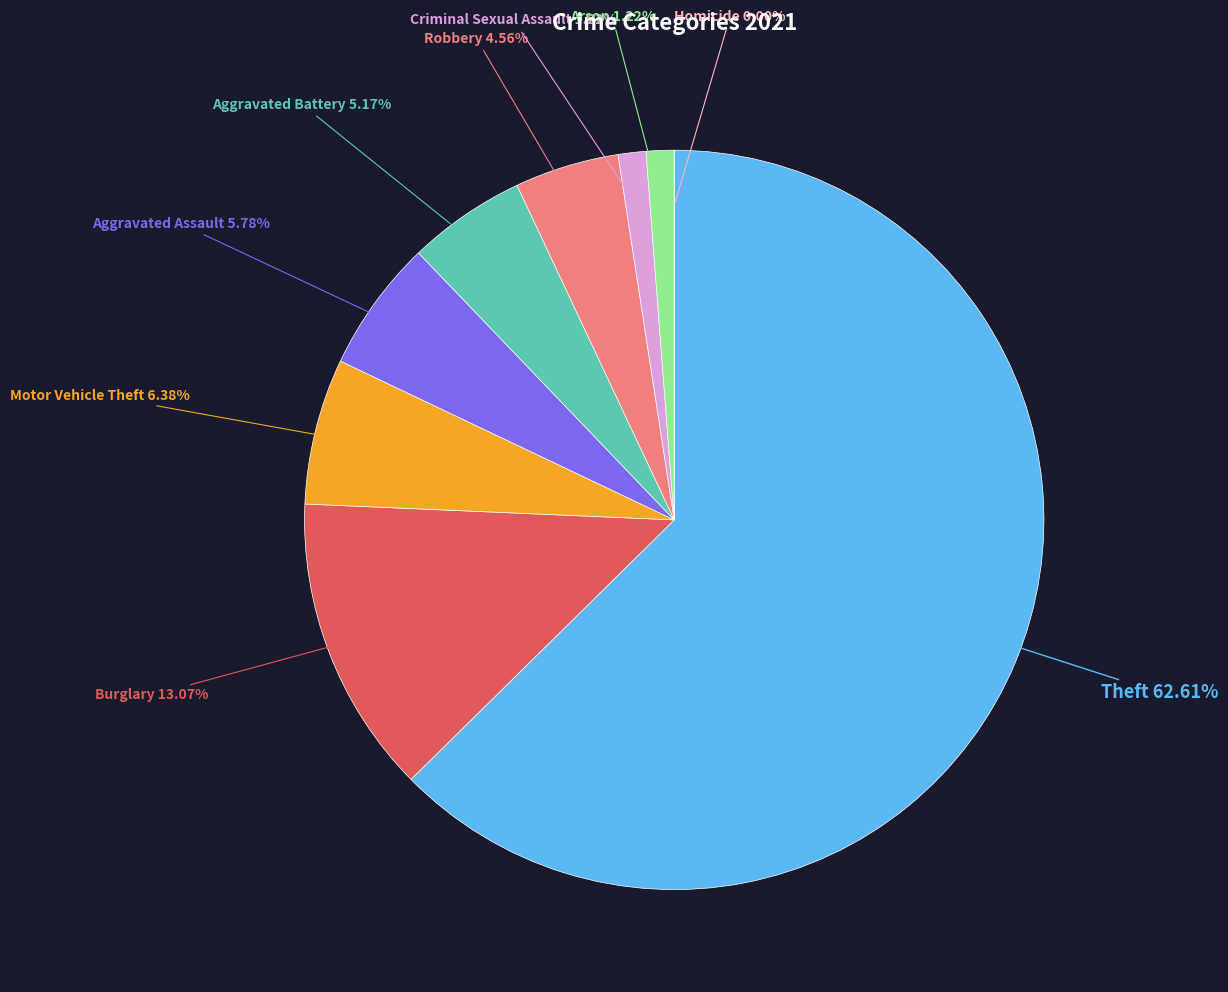

To the nearest percent, what is the difference between the Arson and Homicide slice percentages?

1%